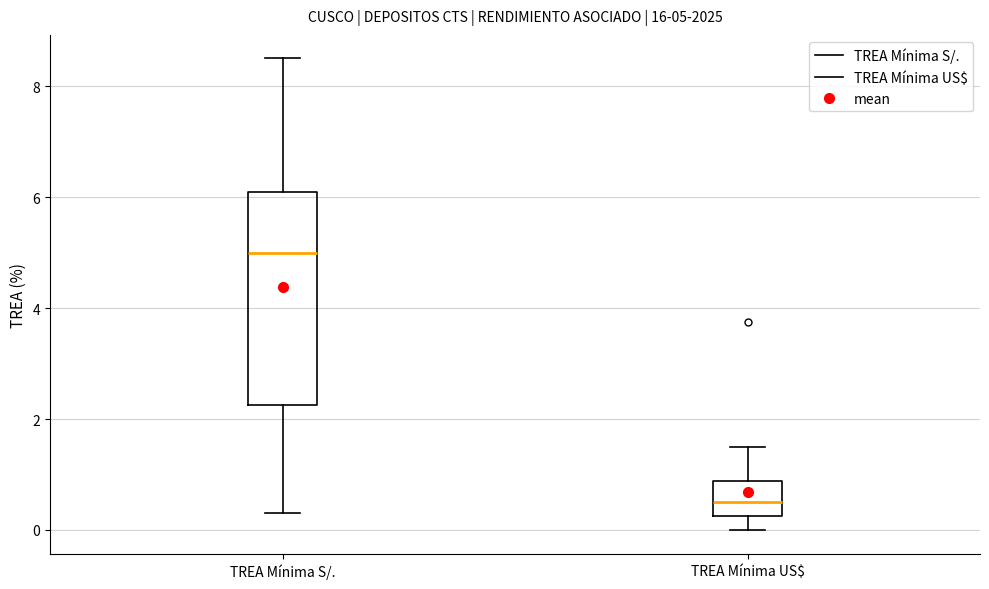

Which box has the highest median line?

TREA Mínima S/.